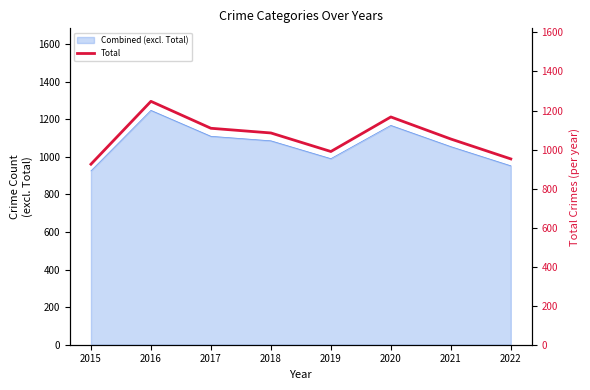

What is the average value?

1066